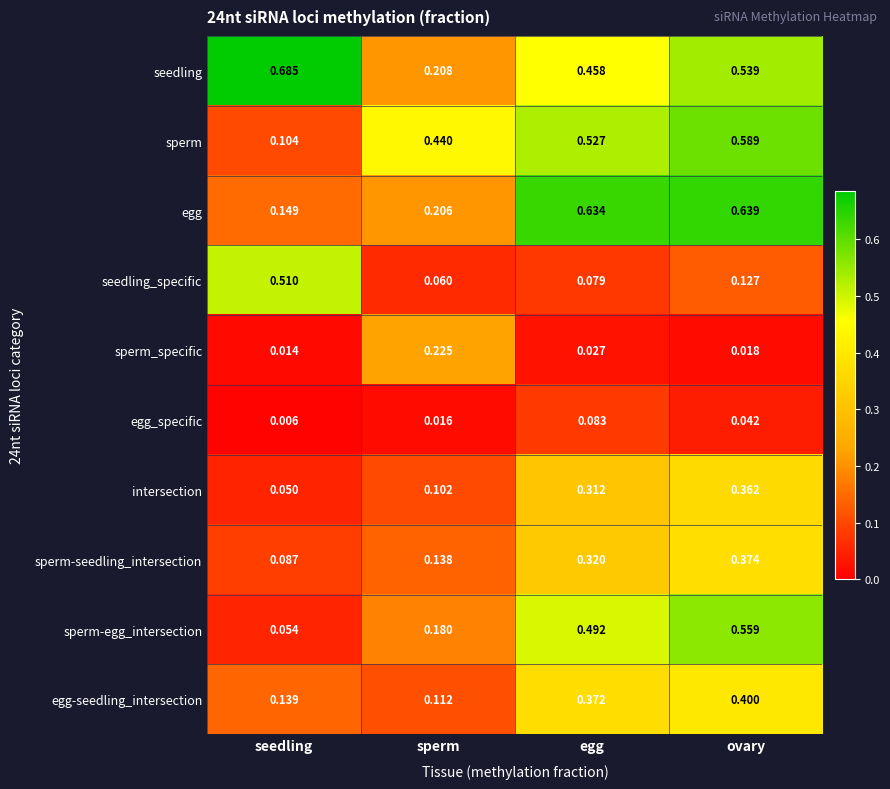

List the labels in order of egg value, smallest first.

seedling, sperm, egg, ovary